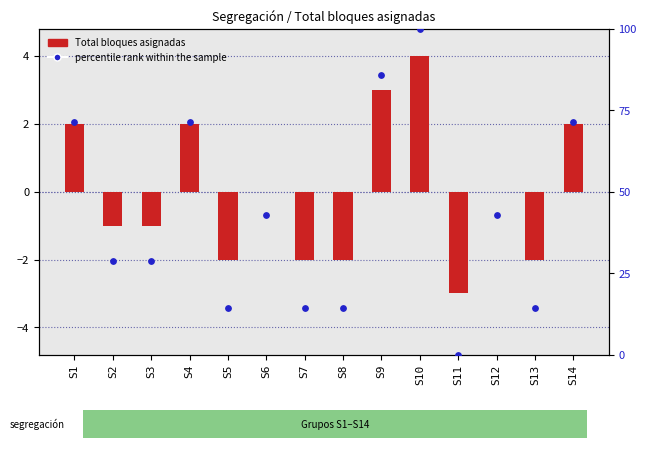

At which category is the sum across all series the highest?

S10